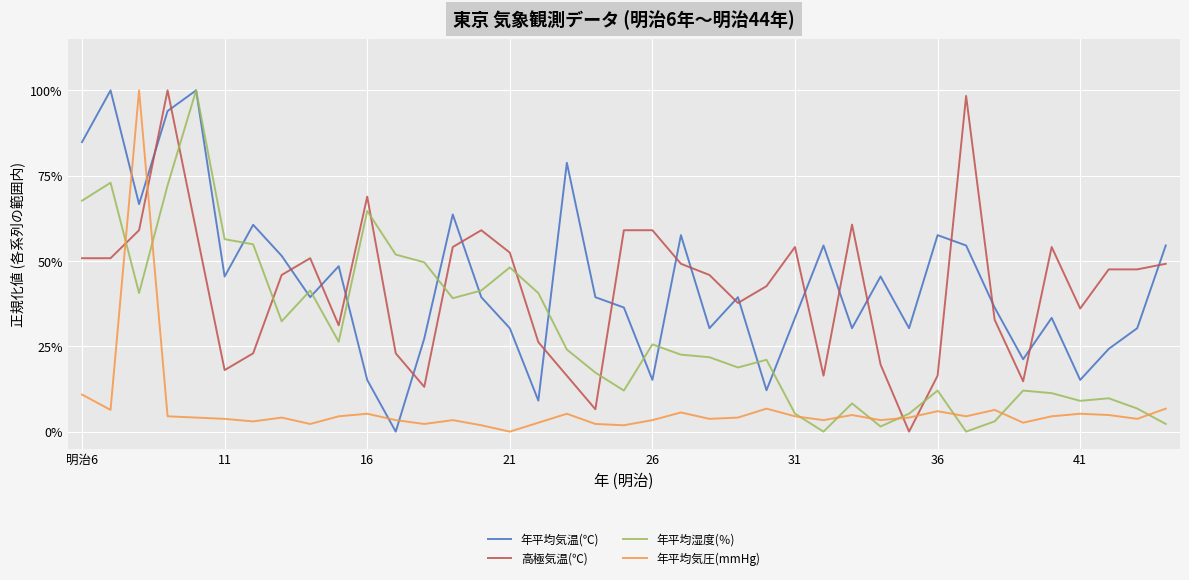

In 年平均湿度(％), how many points are higher than both neighbors (excluding endpoints)?

11